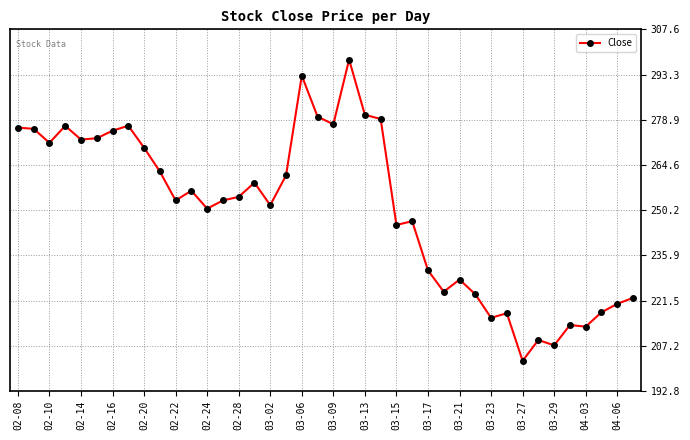

What is the value of the 30th point from the left?

223.5